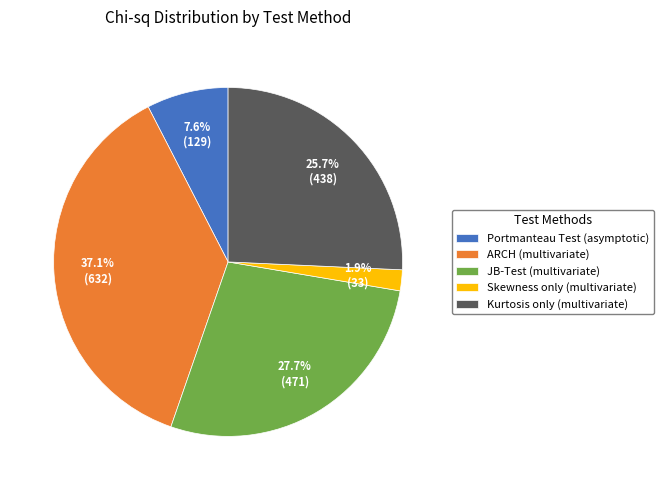

Is ARCH (multivariate) the majority of the pie?

No